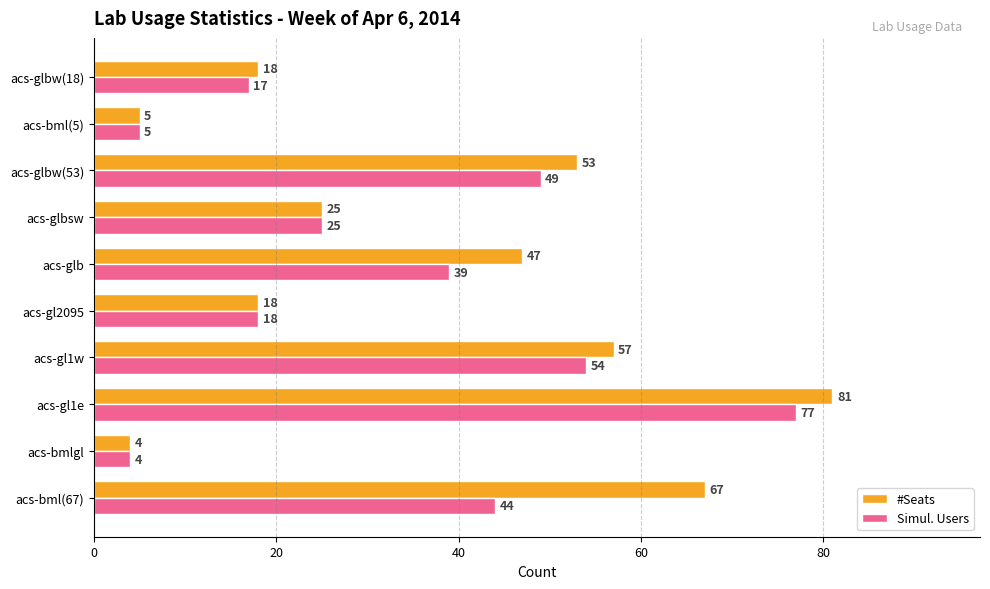

List the series in order of their overall mean, highest first.

#Seats, Simul. Users